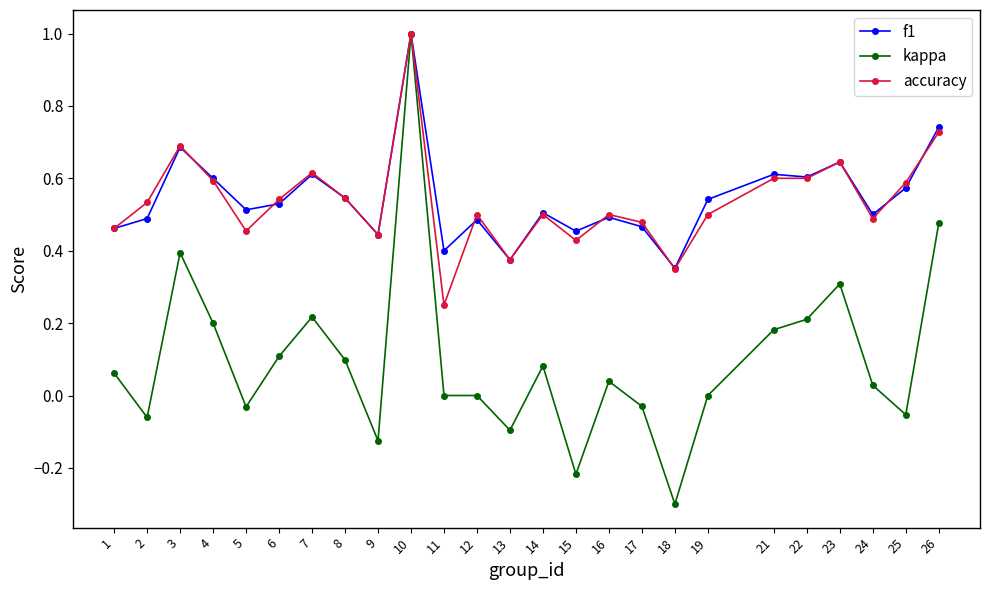

Between 7 and 14, which series saw the biggest shift?

kappa